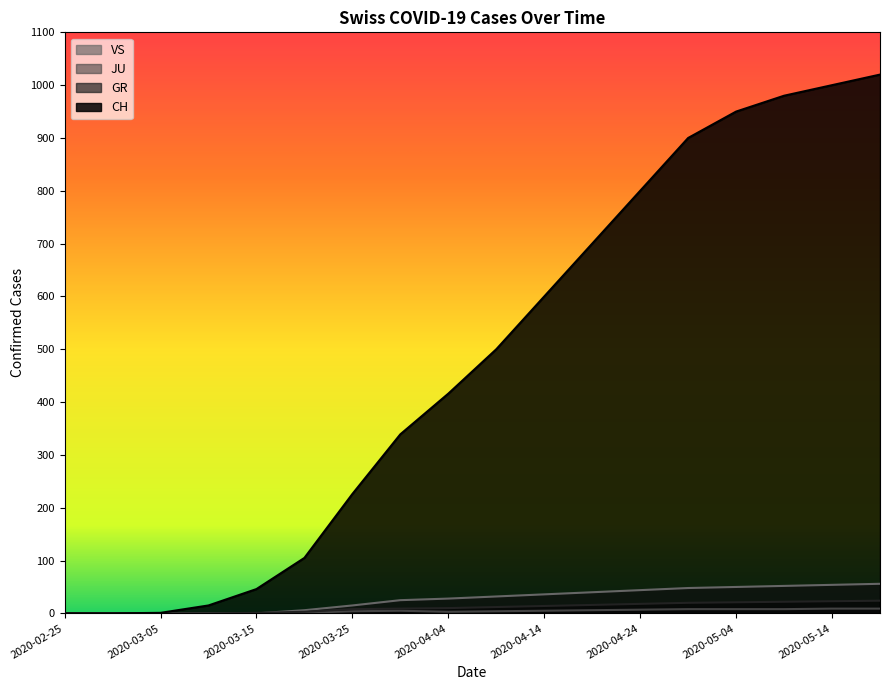

What is the maximum value shown in the chart?

1020